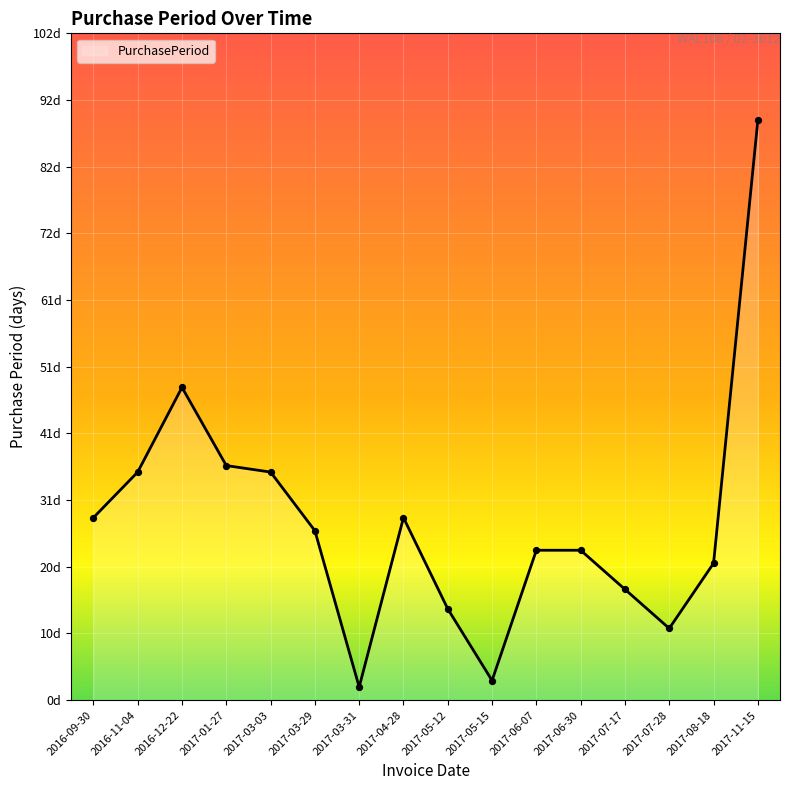

Which has a higher value, 2016-11-04 or 2017-06-30?

2016-11-04